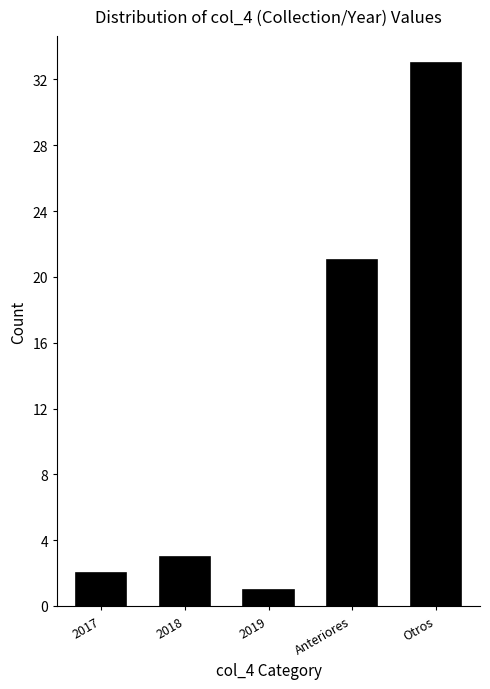

Reading left to right, what are all the values shown in this chart?

2	3	1	21	33